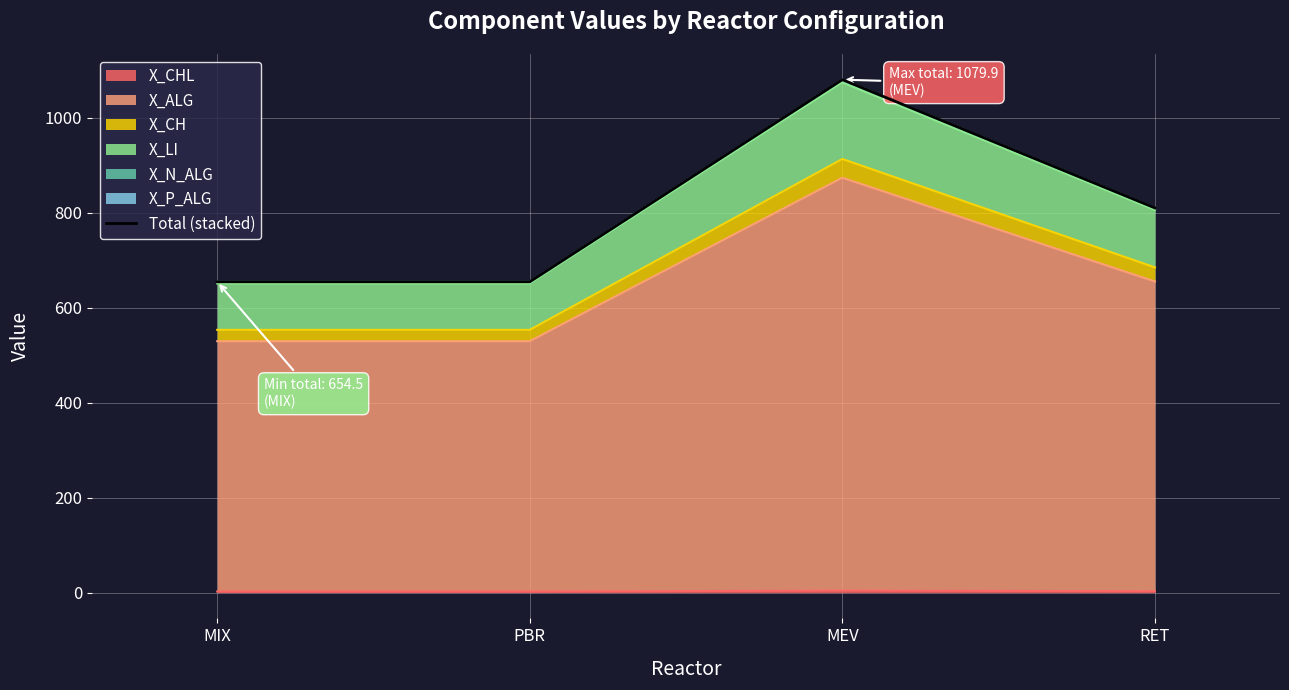

Where does the data first go above 809?

MEV